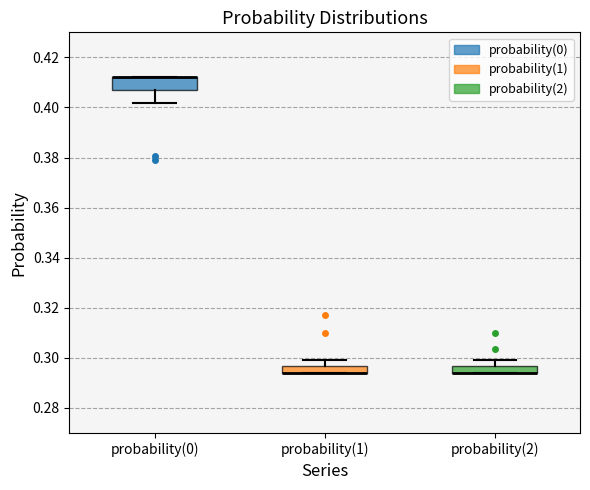

Where is the upper edge of the box for probability(2) on the y-axis? The values are not printed on the chart, so give them approximately, as read against the axis.

0.296